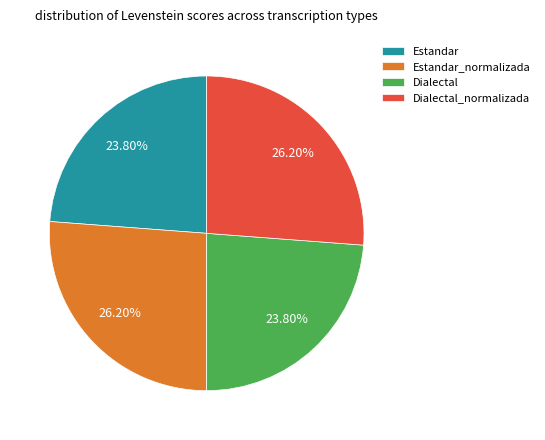

To the nearest percent, what portion does Dialectal represent?

24%